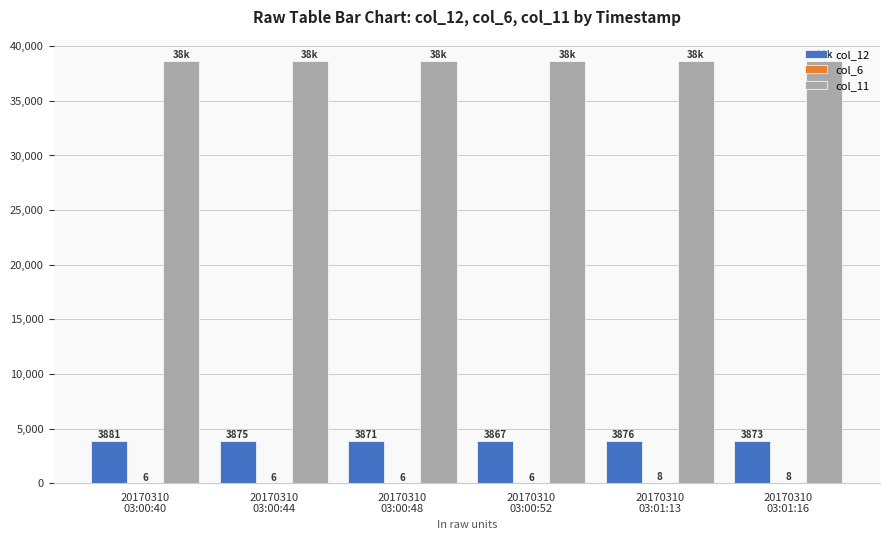

Which series has the largest total across all categories?

col_11